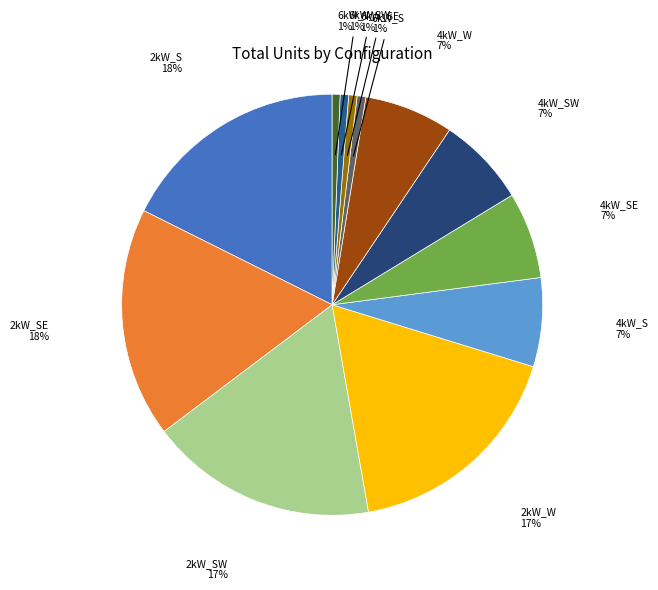

Does any single category account for the majority?

No